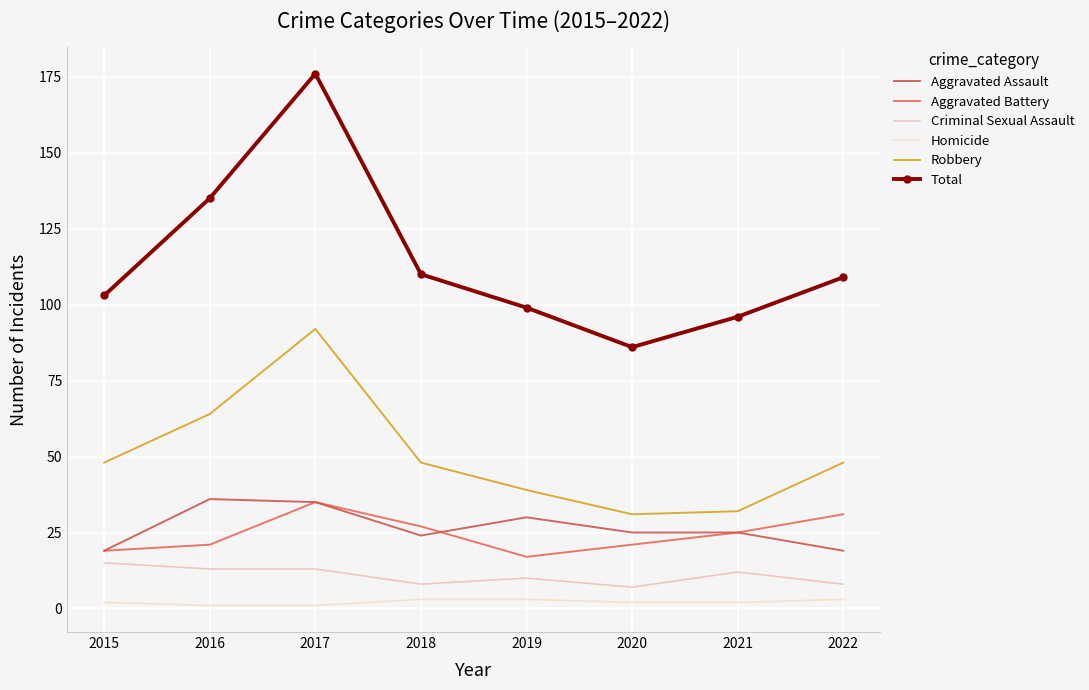

Which series has the widest spread of values?

Total